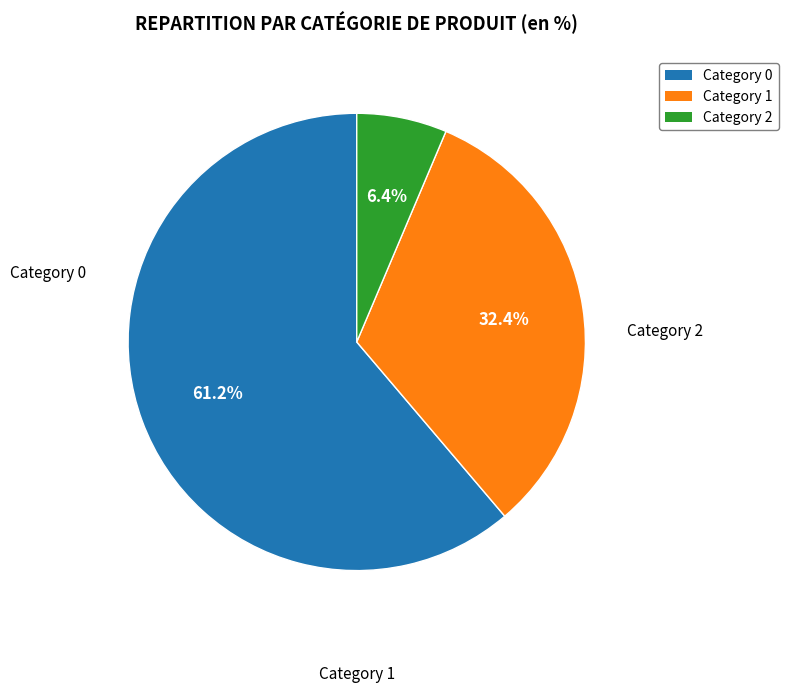

Is there a majority slice in this chart?

Yes